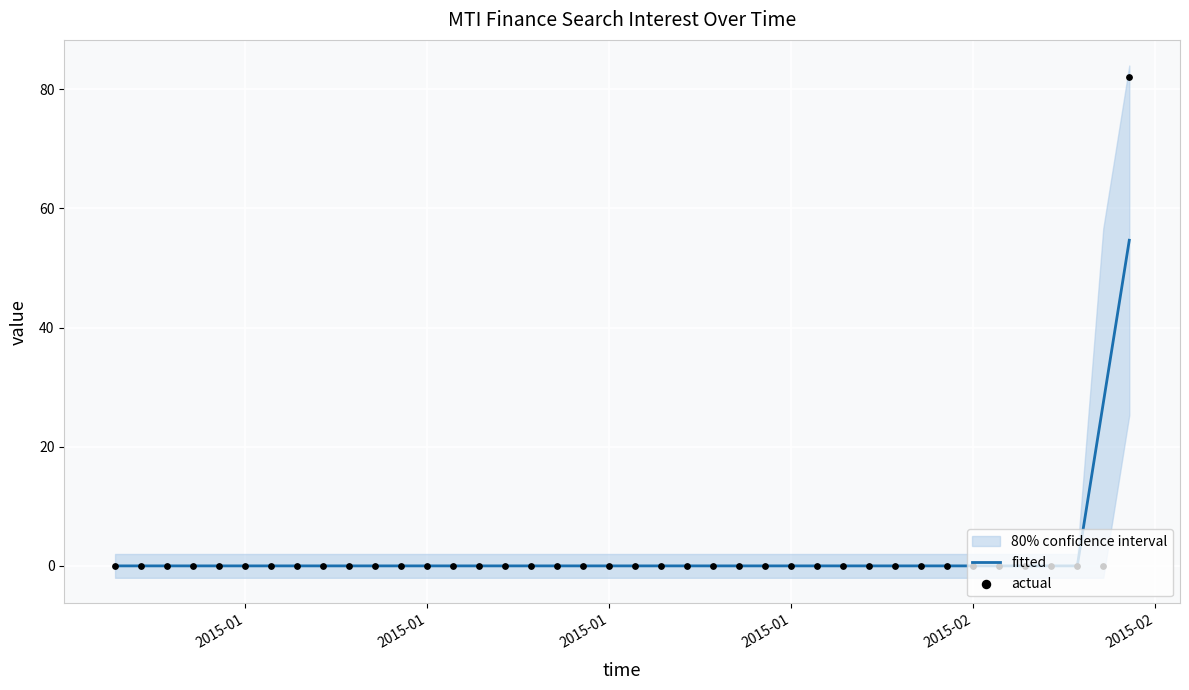

At how many categories does at least one series exceed 11?

2